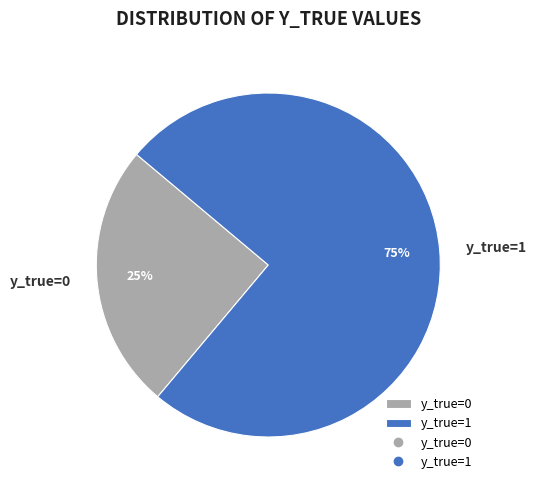

What is the ratio of the value at y_true=0 to the value at y_true=1?

0.3